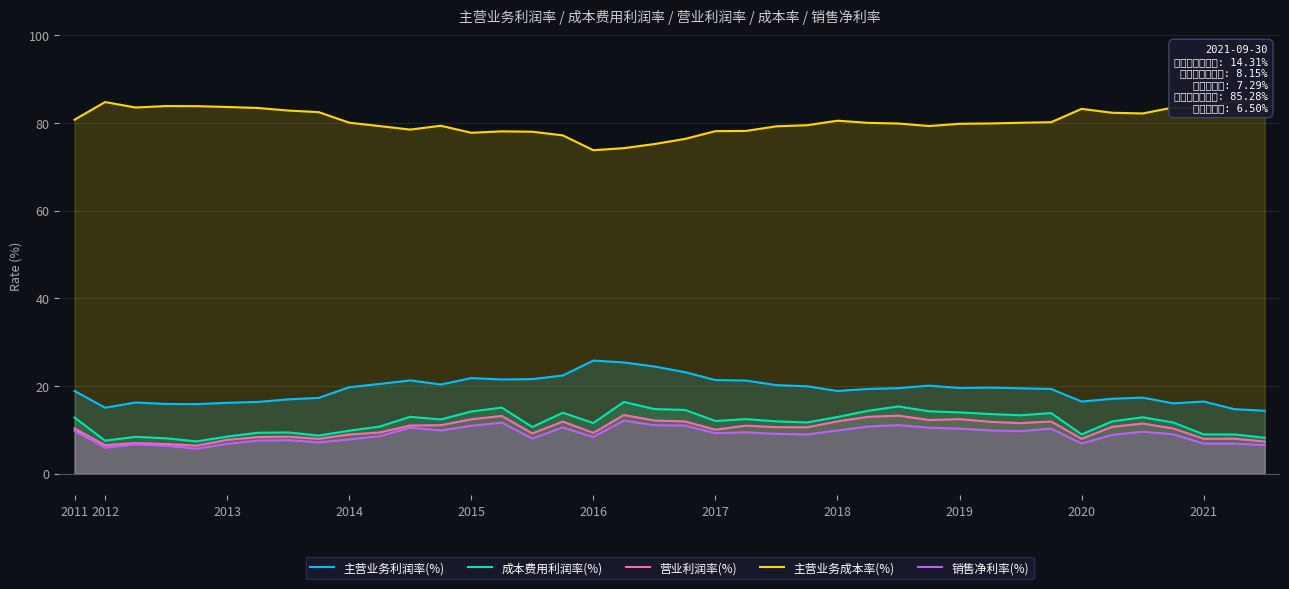

True or false: 营业利润率(%) has a value of 12.6 at 2016.

False